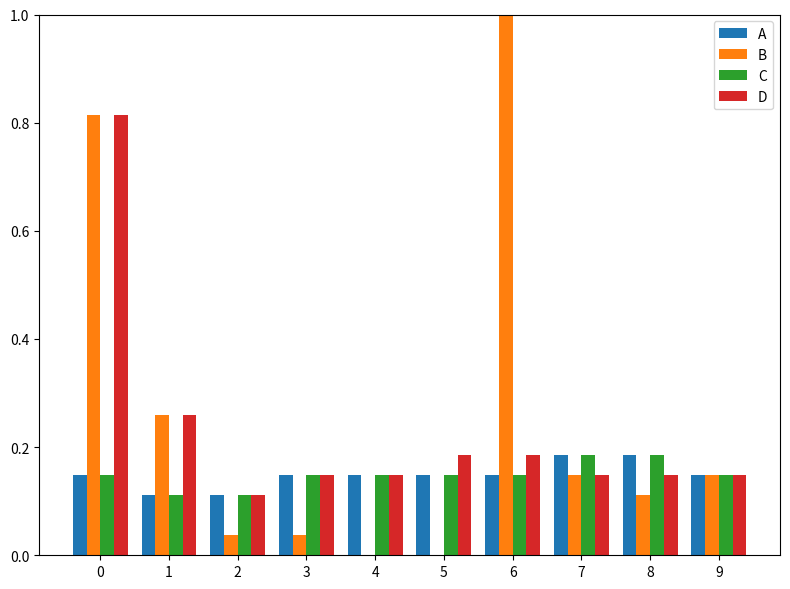

What is the difference between the B values at 6 and 1?

0.7